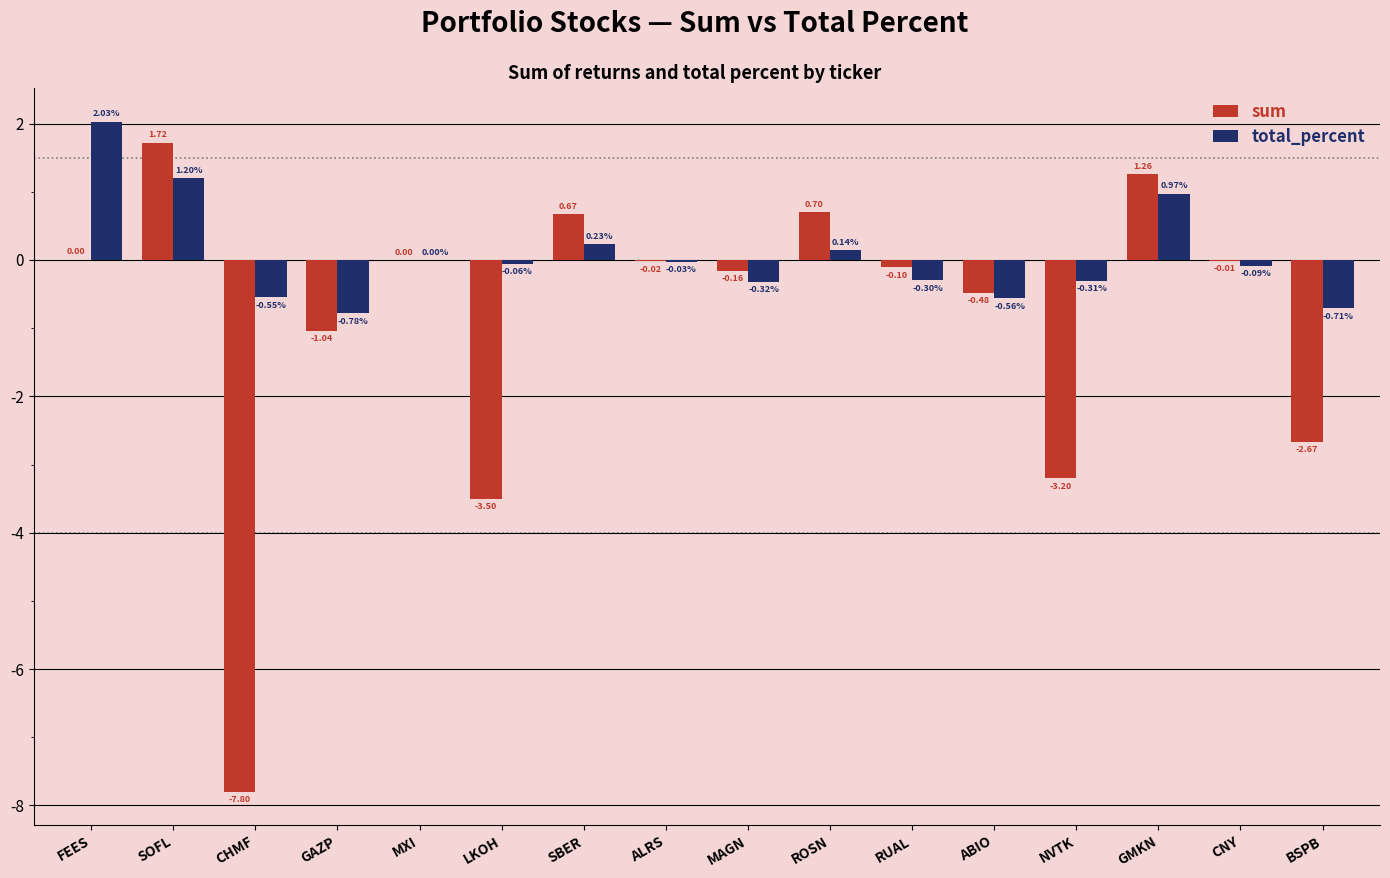

What is the average value of the sum series?

-0.9